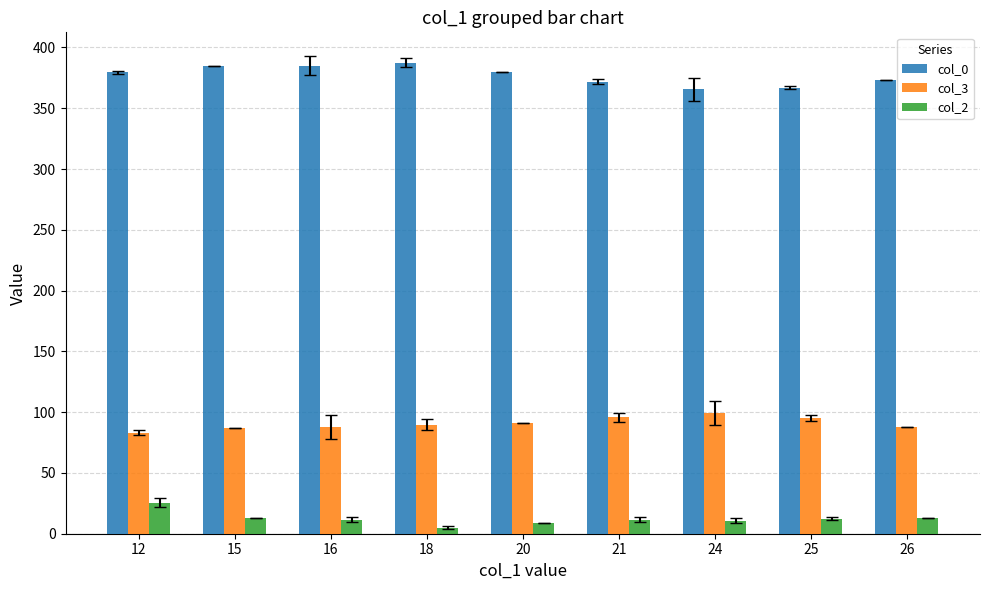

True or false: col_0 has a value of 499.4 at 20.

False